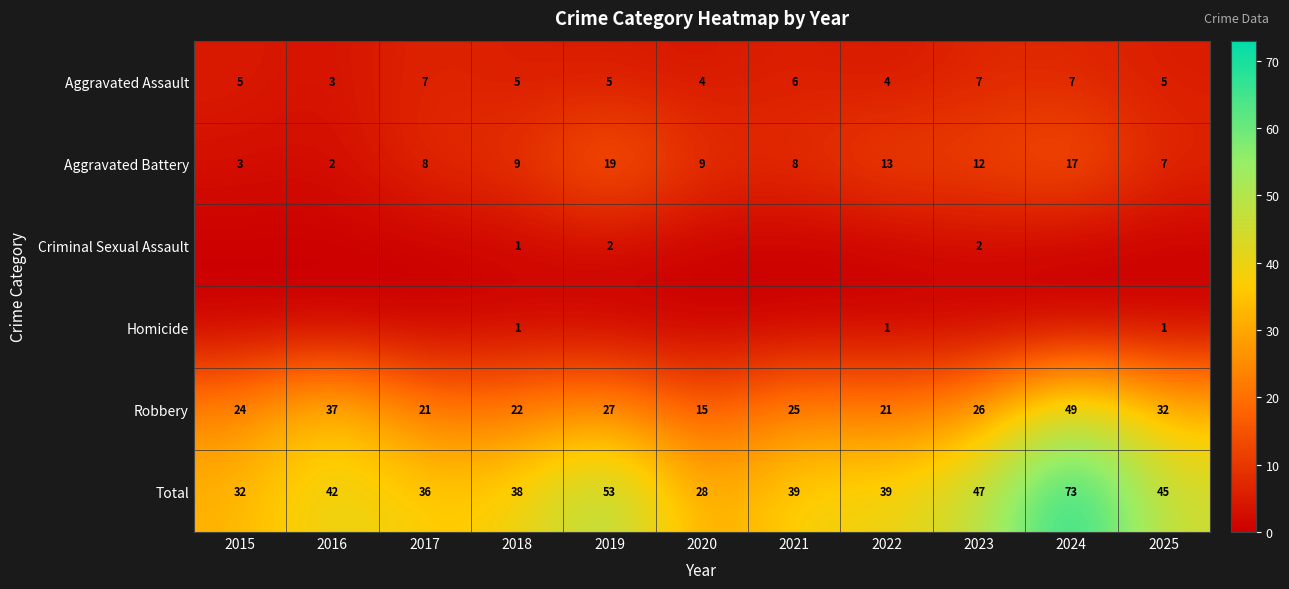

True or false: Total has a value of 42 at 2024.

False